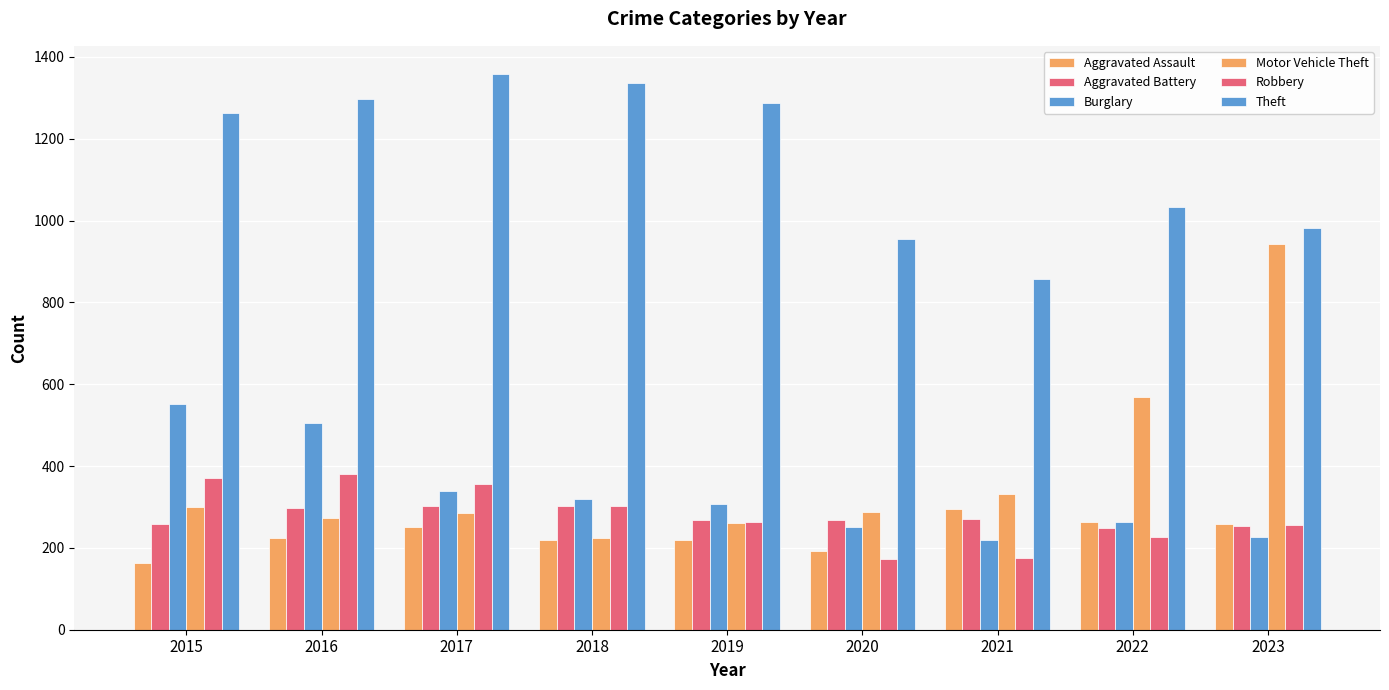

Which series has the largest range (max minus min)?

Motor Vehicle Theft